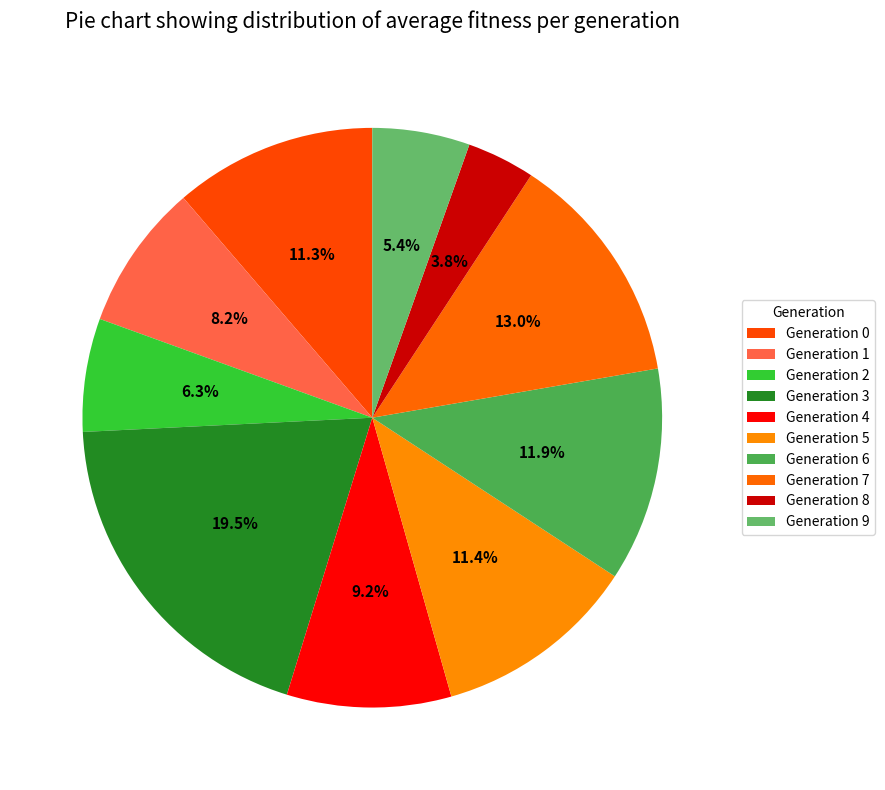

Which slice is the smallest?

8